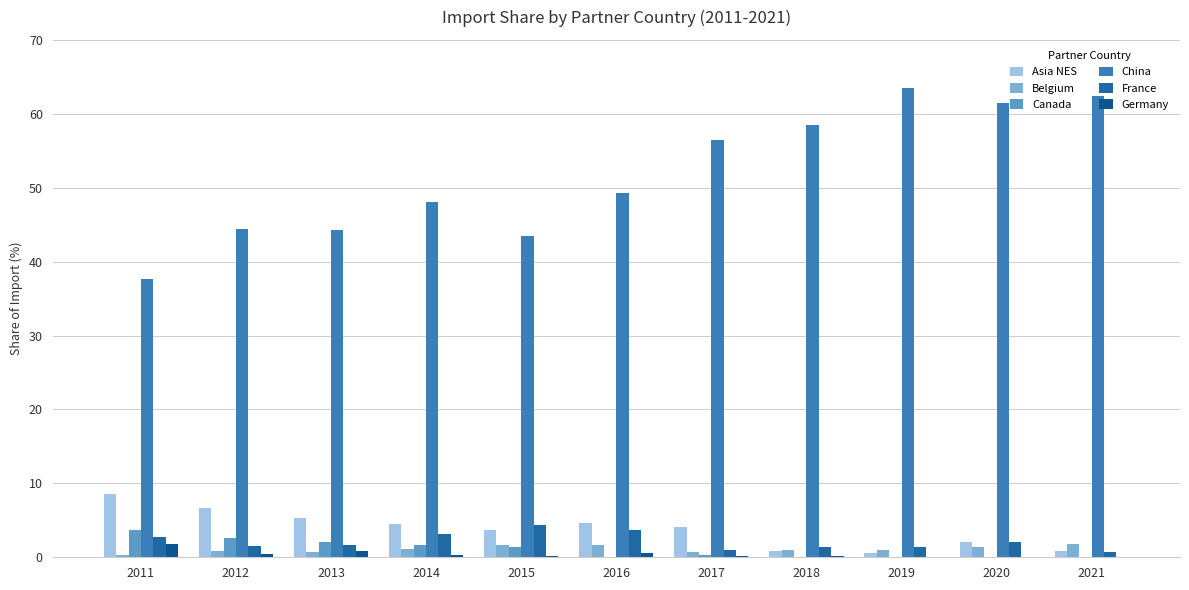

What is the sum of the China values at 2012 and 2017?

100.9